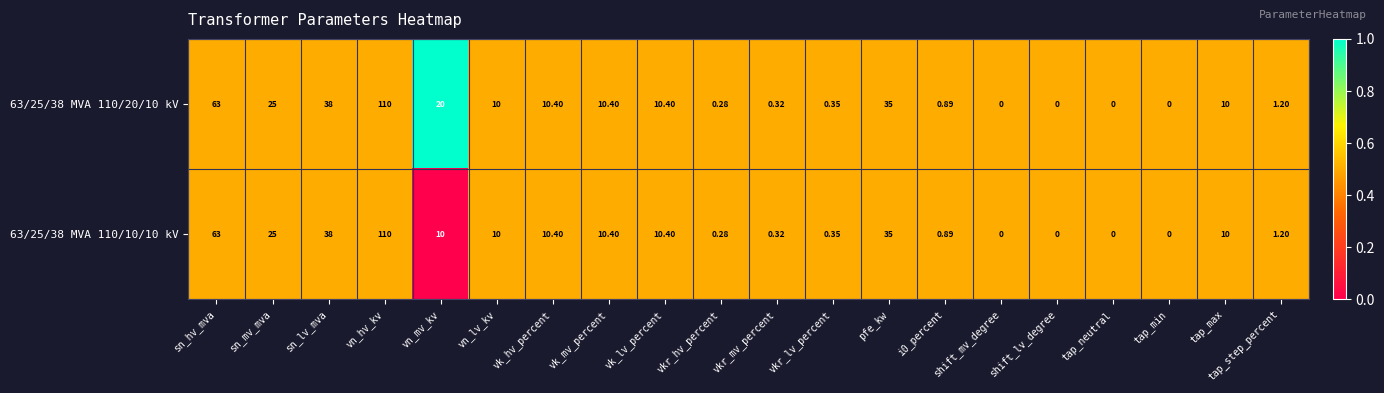

Is the value of 63/25/38 MVA 110/10/10 kV at tap_step_percent greater than the value of 63/25/38 MVA 110/20/10 kV at vk_lv_percent?

No